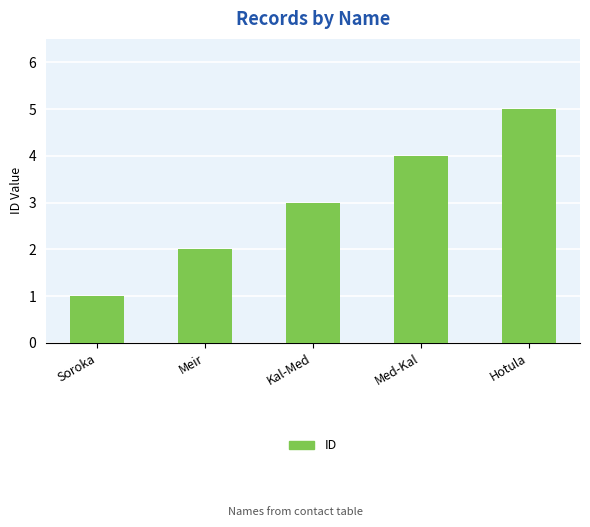

Which label corresponds to the largest value in the chart?

Hotula